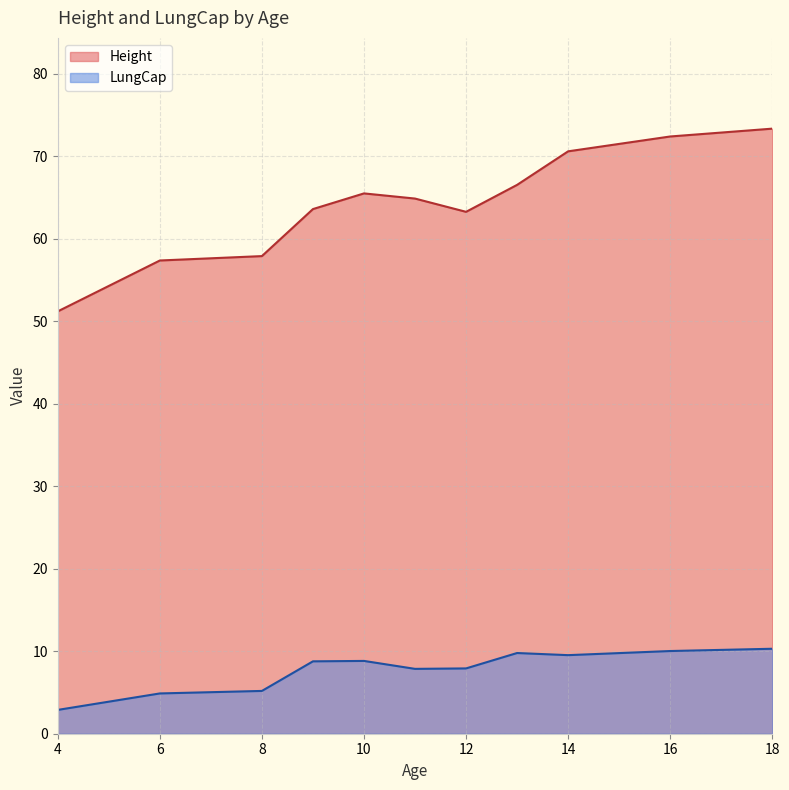

At which category is the sum across all series the highest?

18